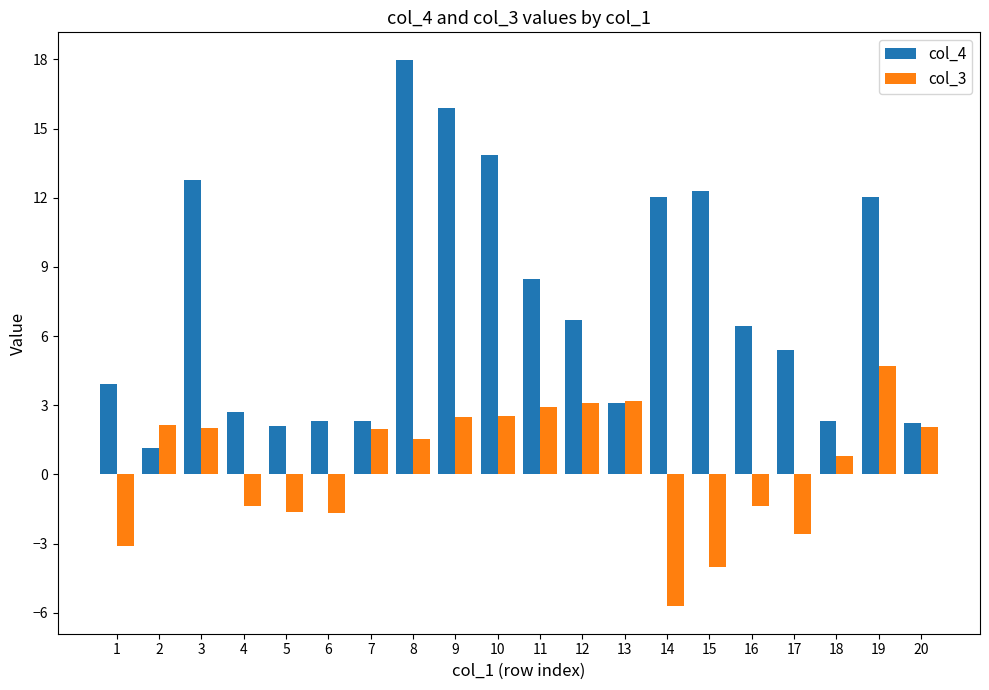

What is the smallest value displayed?

-5.7